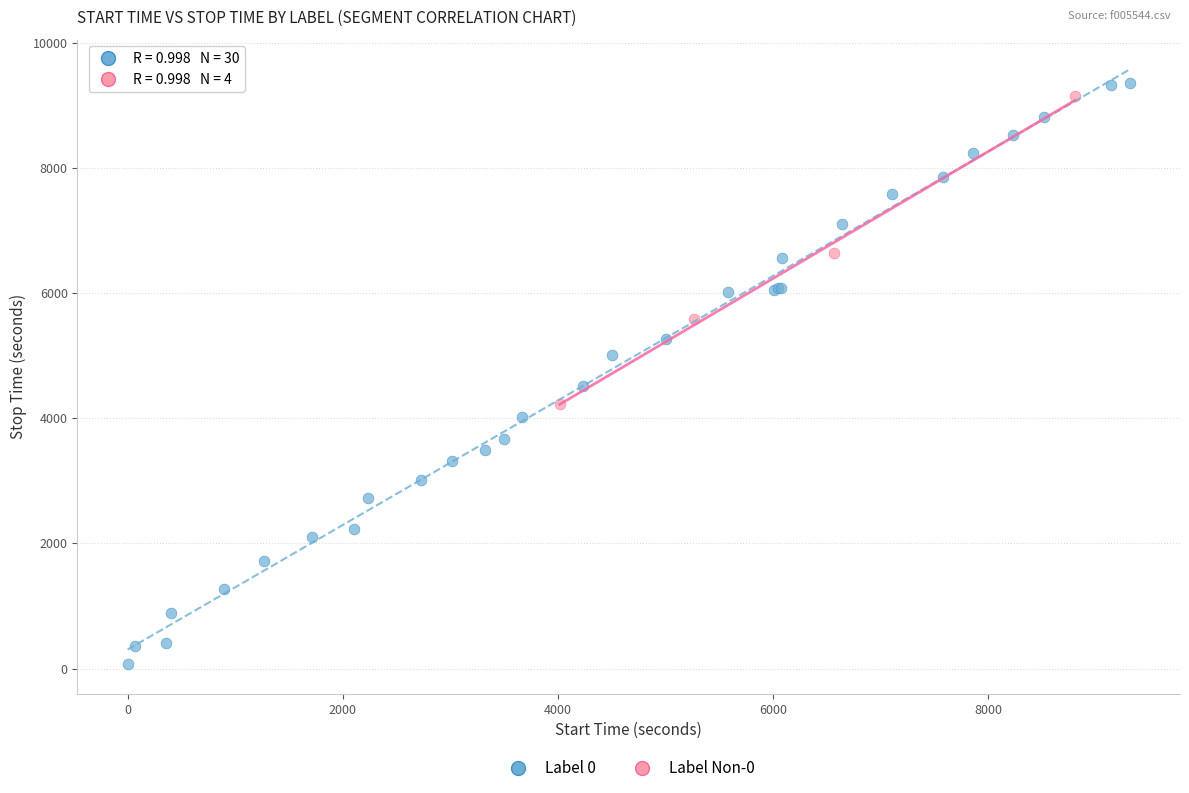

Which series reaches the minimum Y coordinate?

Label 0